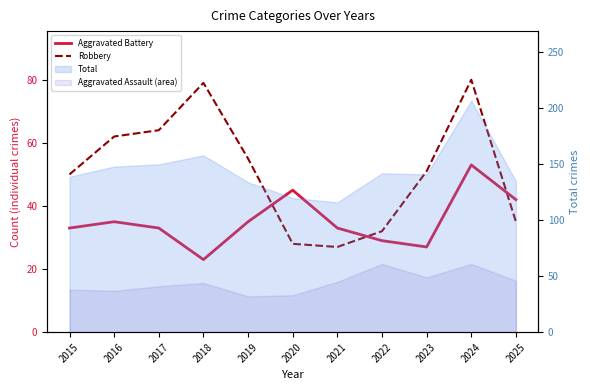

Which category has the lowest value across all series?

2018